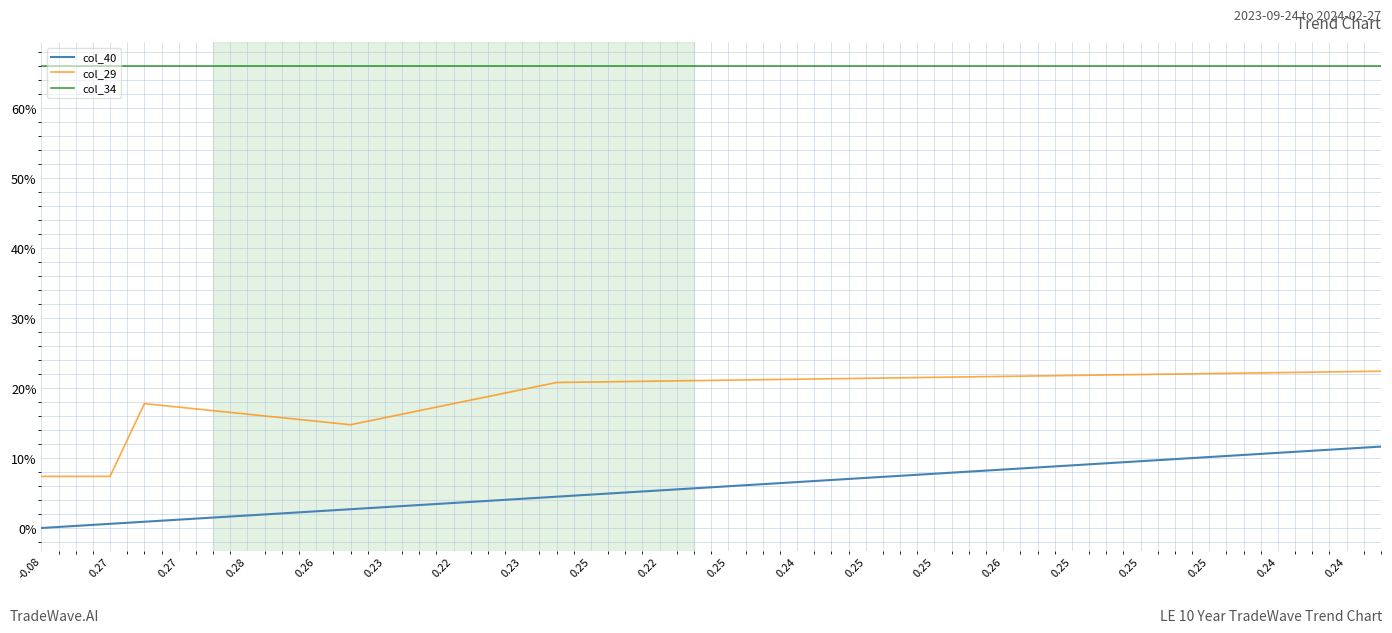

What is the value of the col_34 point at the 4th from the left?

0.7